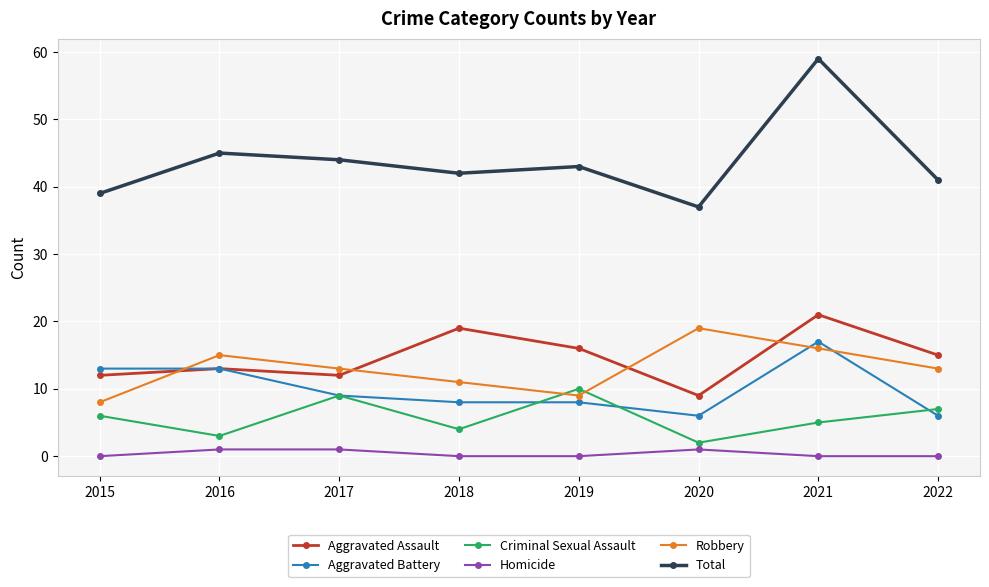

Is this an area chart (filled region under the line)?

No